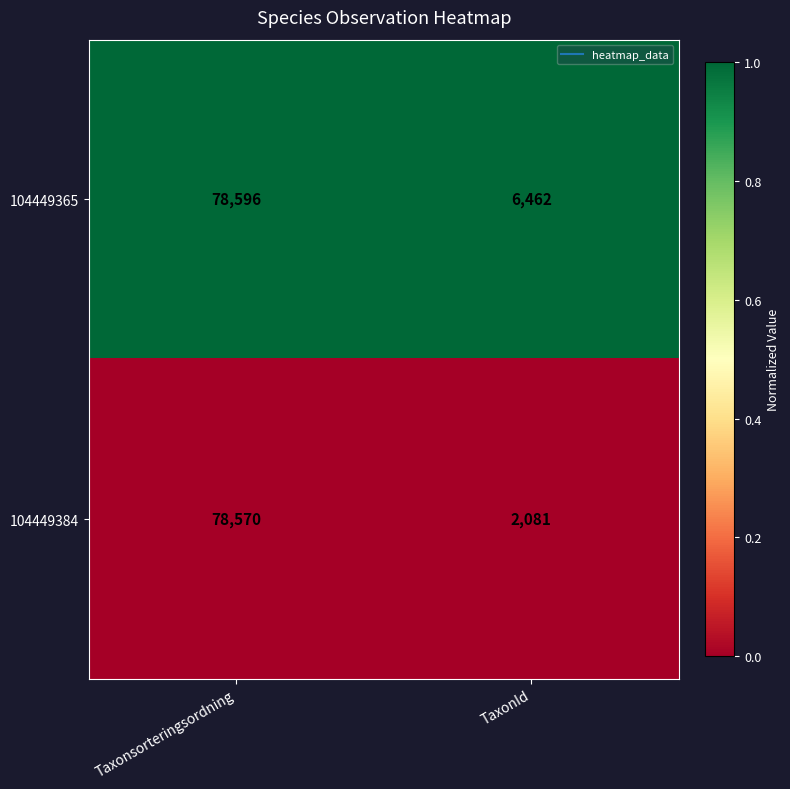

What is the difference between the highest and lowest values at Taxonsorteringsordning?

26